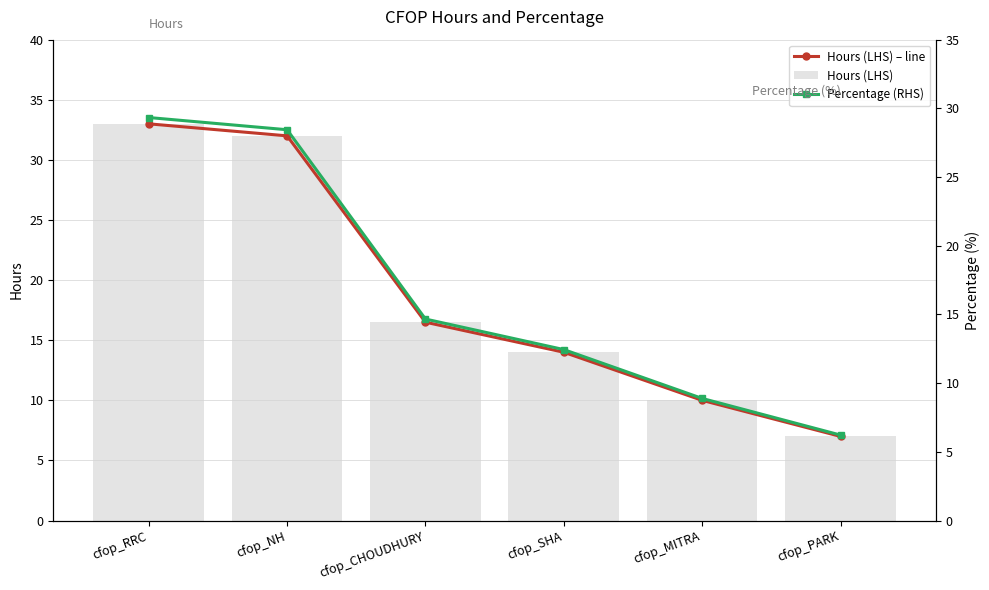

How many data points in Hours (LHS) are above 16?

3